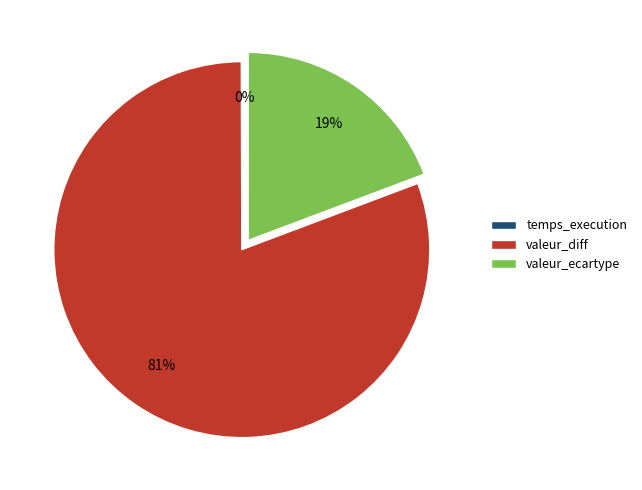

To the nearest percent, what is the average slice percentage?

33%